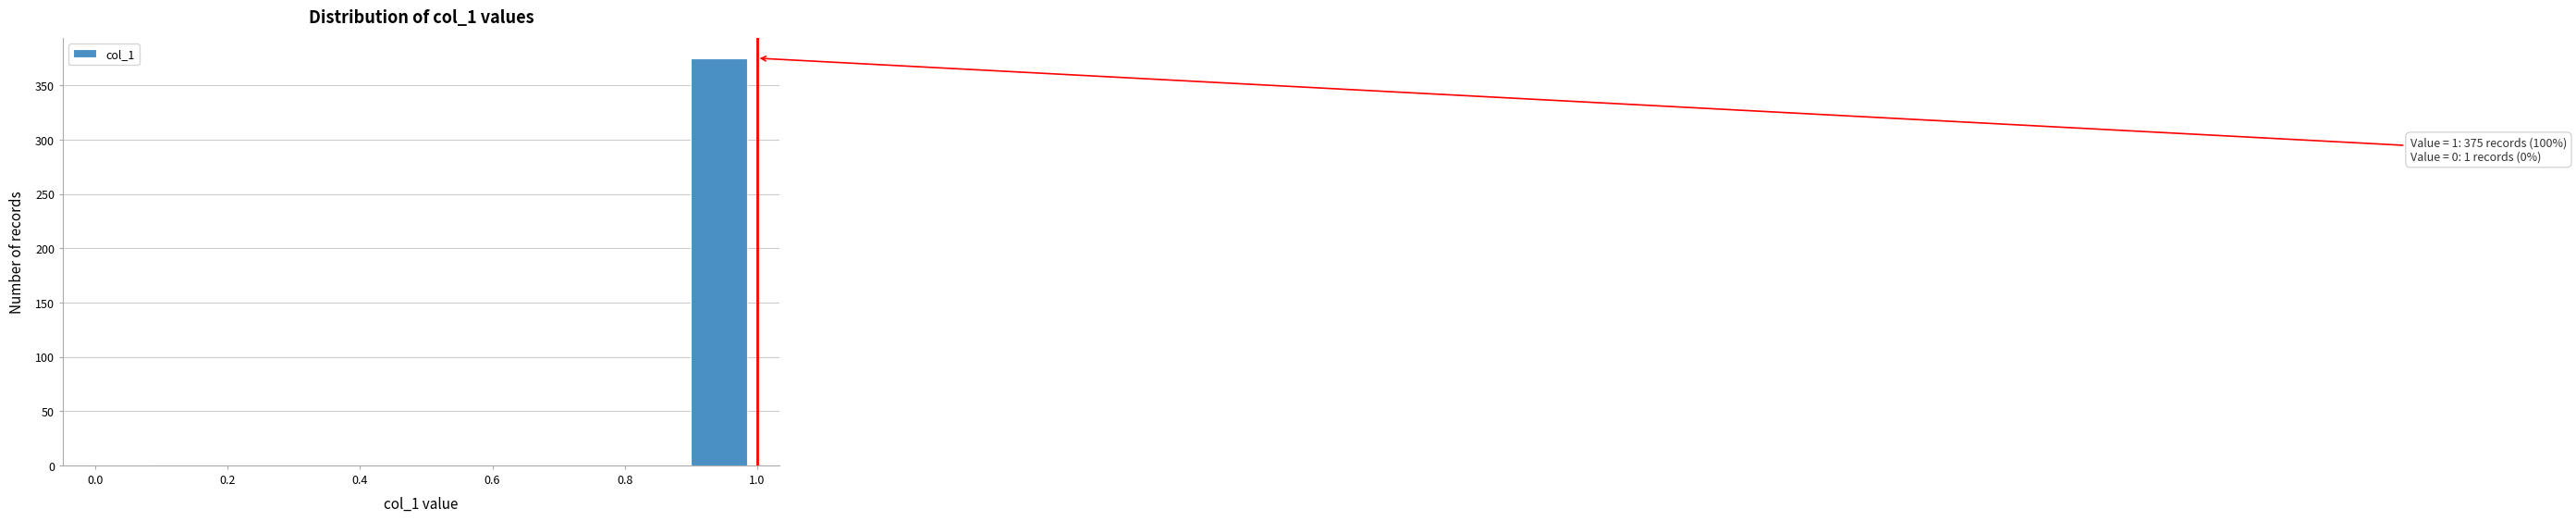

Which range on the x-axis has the tallest bar?

0.9 to 1.0